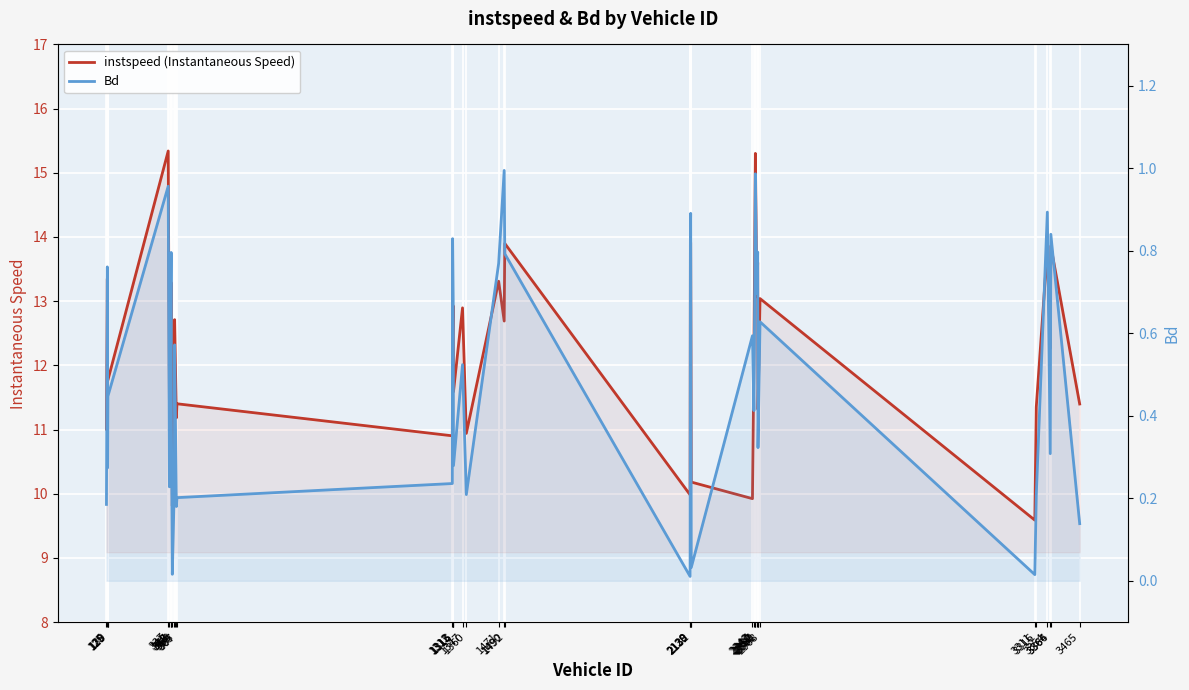

Which series has the largest total across all categories?

instspeed (Instantaneous Speed)